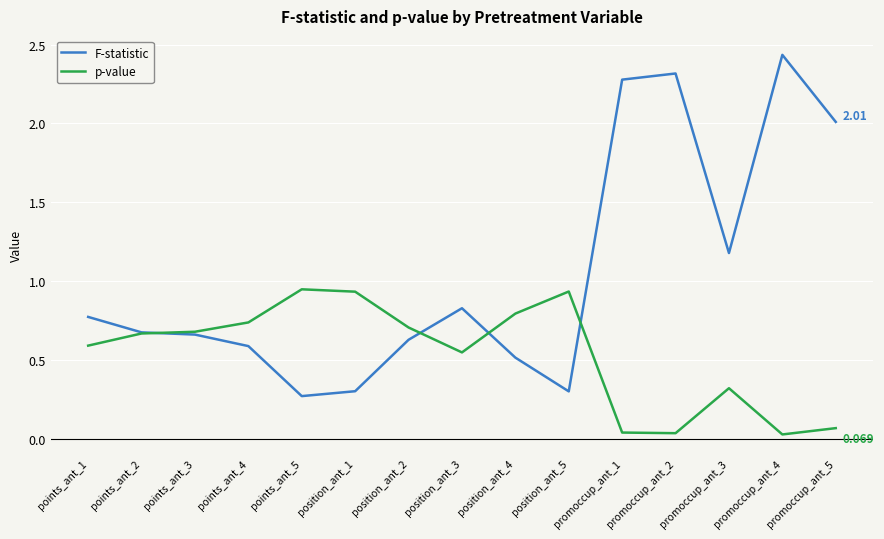

List the series in order of their peak value, lowest first.

p-value, F-statistic